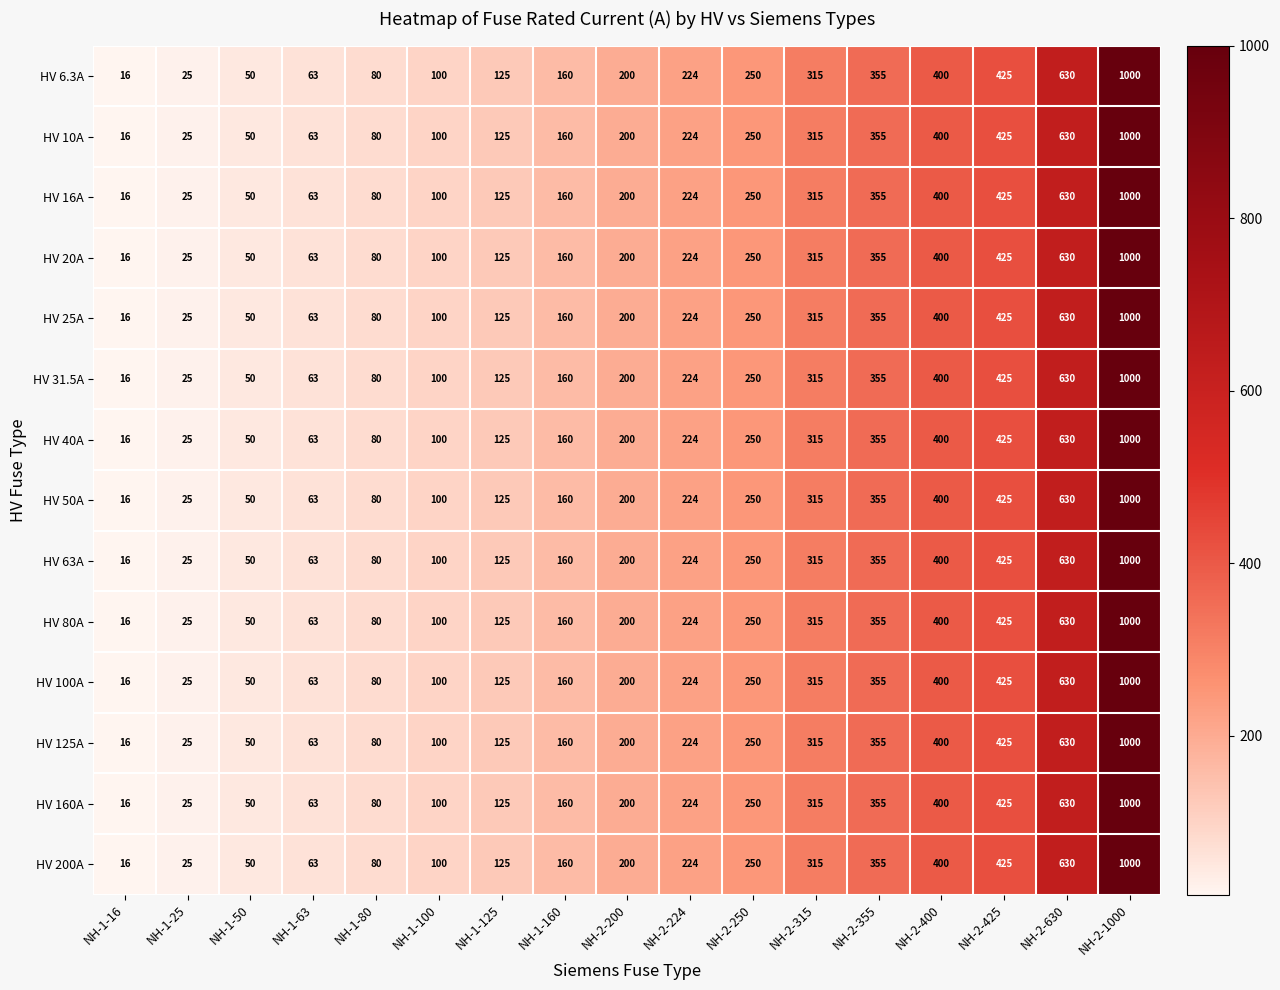

At which category does the chart reach its minimum across all series?

NH-1-16